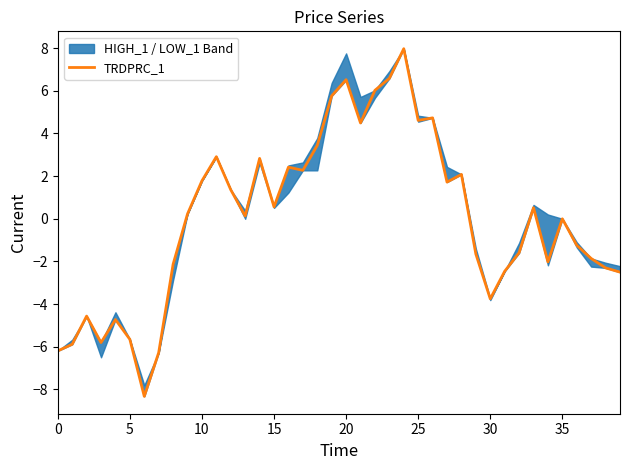

What is the maximum value for TRDPRC_1?

8.0